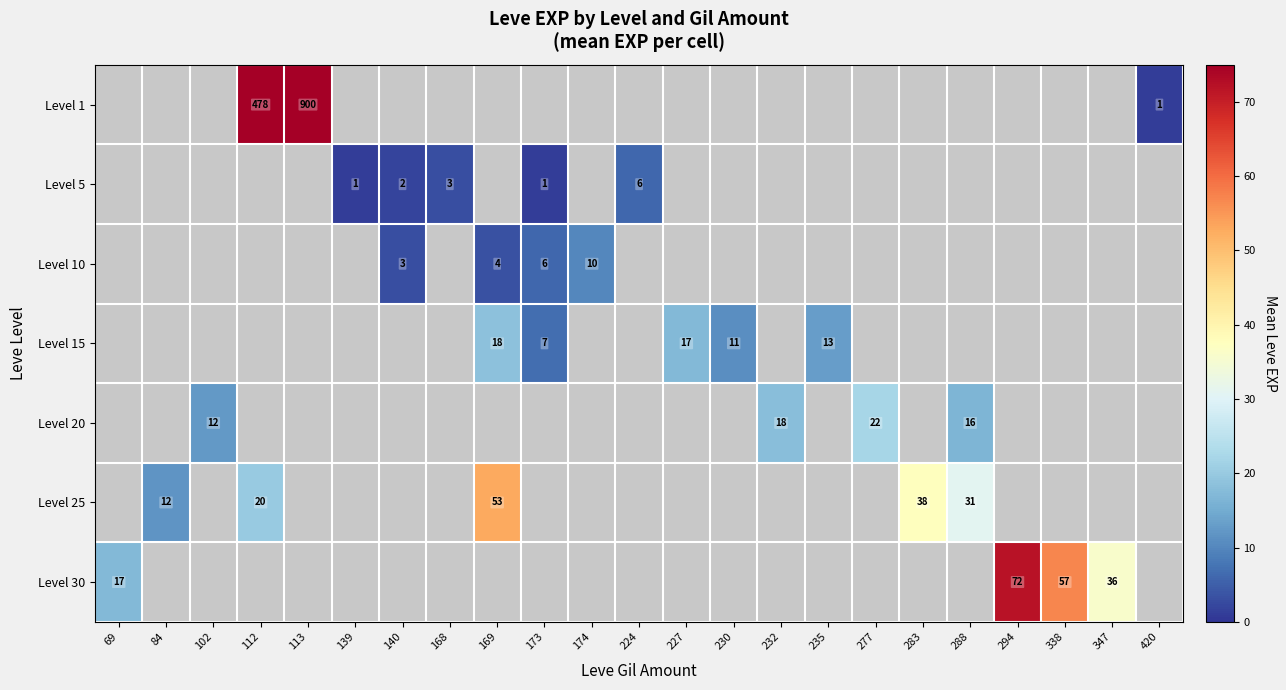

What is the maximum value shown in the chart?

900.0